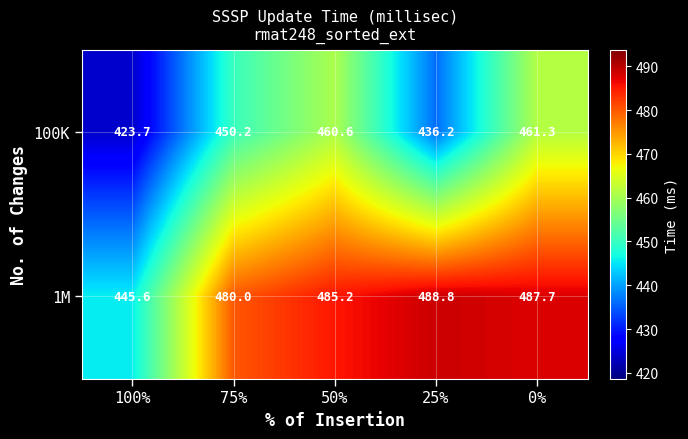

At 75%, list the series in order from largest to smallest.

1M, 100K